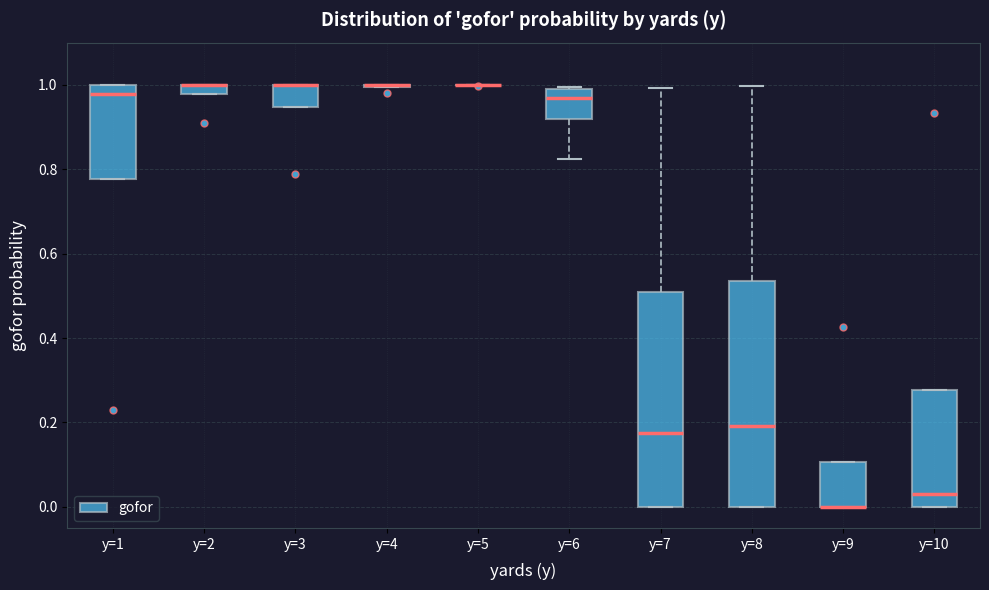

Which box is the tallest, from its lower edge to its upper edge?

y=8